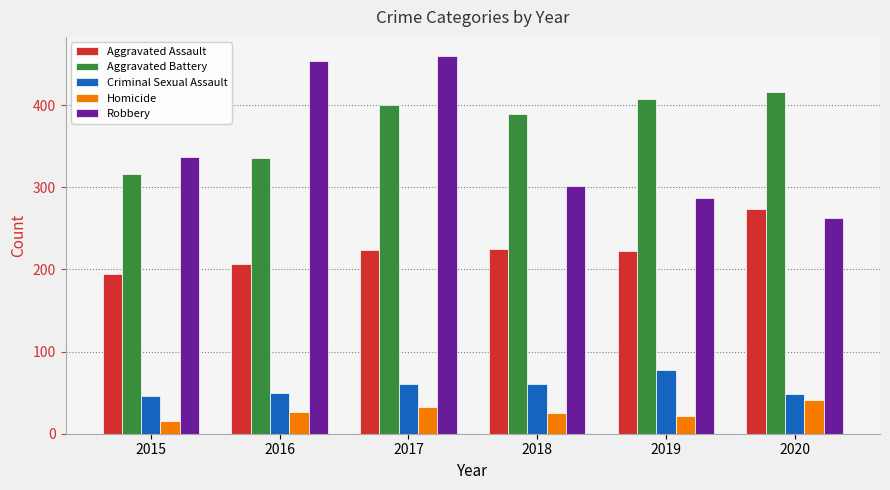

At 2015, list the series in order from largest to smallest.

Robbery, Aggravated Battery, Aggravated Assault, Criminal Sexual Assault, Homicide